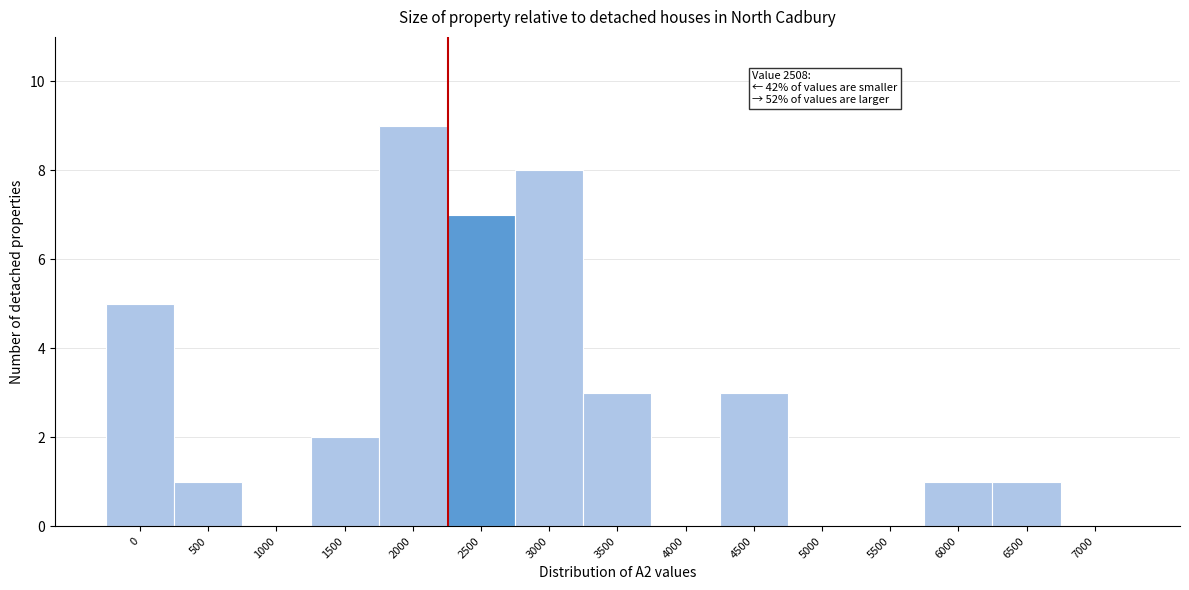

Reading right to left, list all the values displayed in this chart.

7000=0	6500=1	6000=1	5500=0	5000=0	4500=3	4000=0	3500=3	3000=8	2500=7	2000=9	1500=2	1000=0	500=1	0=5